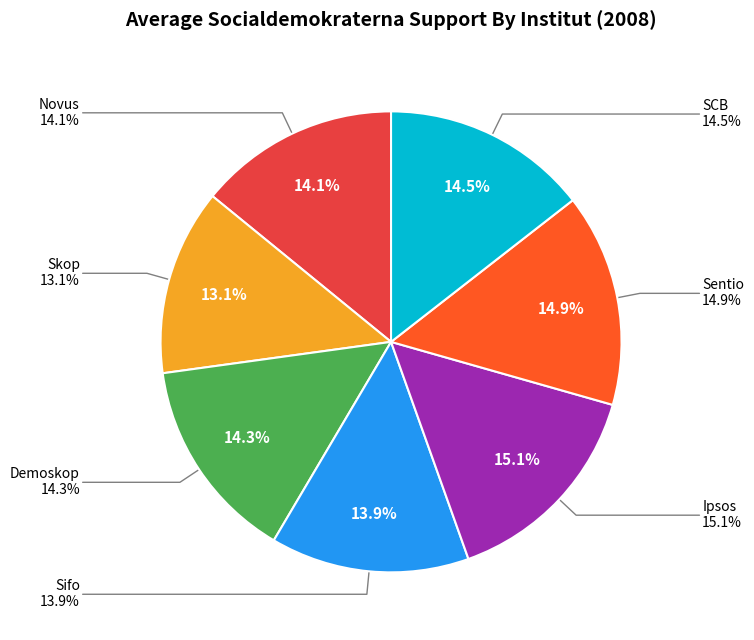

To the nearest percent, what is the difference between the largest and smallest slice percentages?

2%